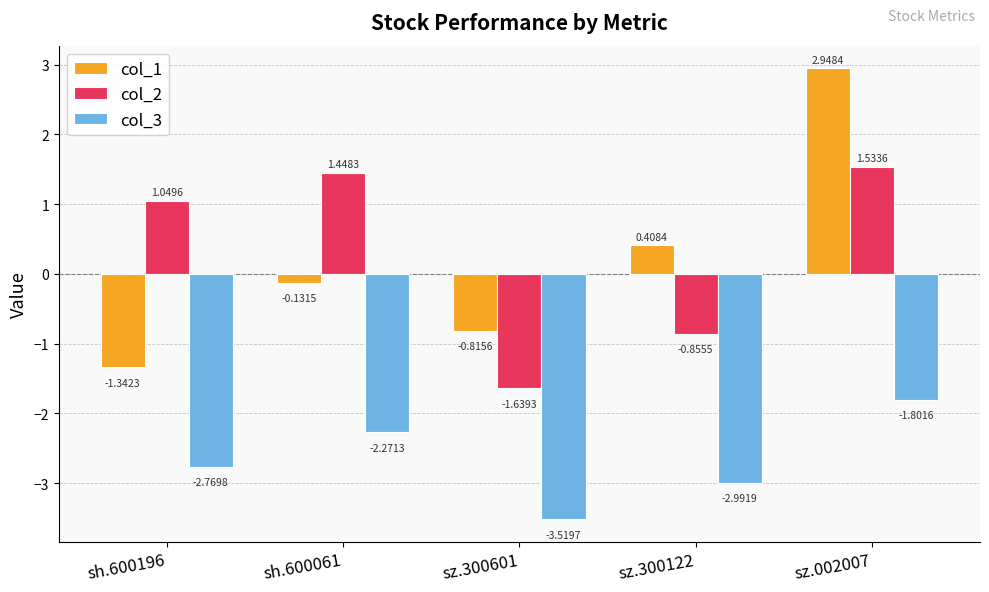

What is the label of the 3rd bar from the right?

sz.300601